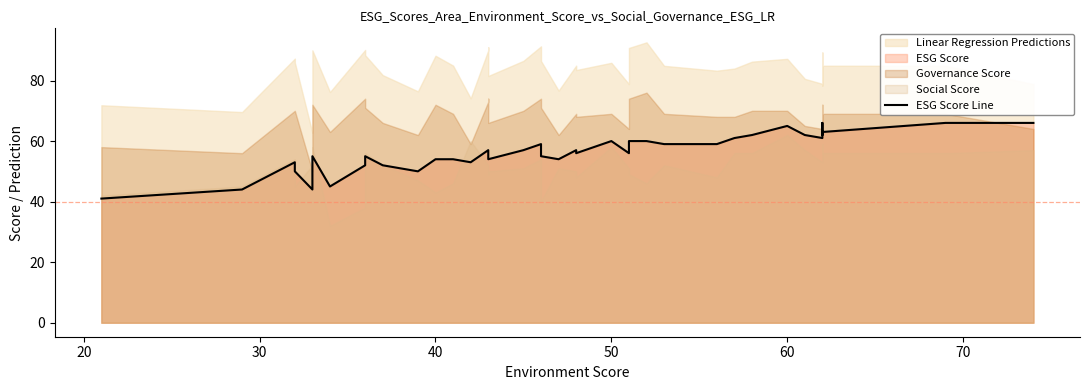

What is the sum of all values?

2244